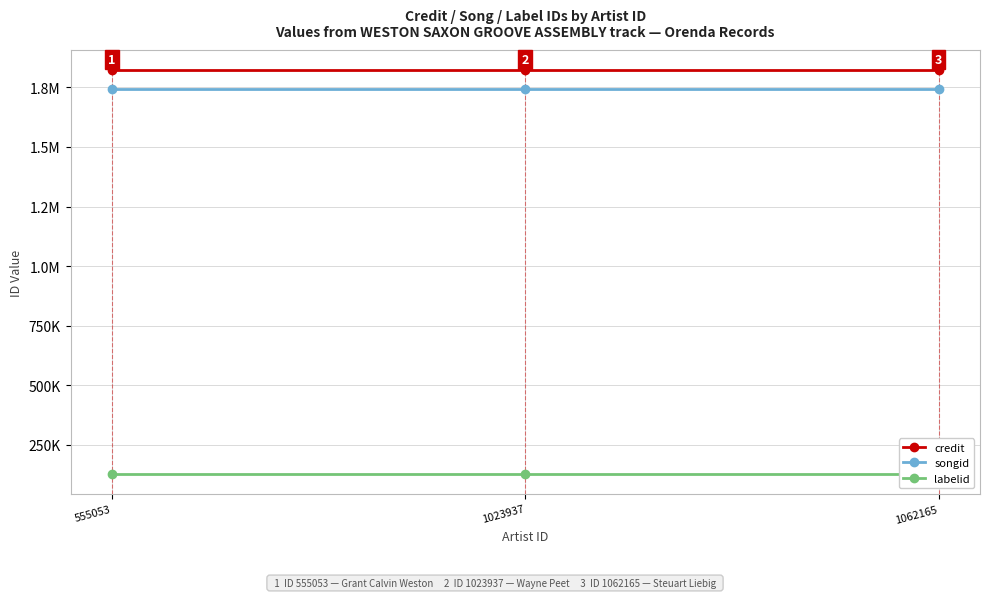

The credit series shows 1821619 at 1023937. True or false?

True